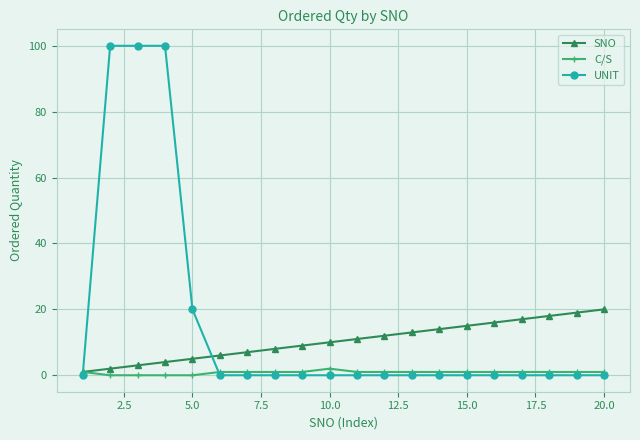

Rank the series by their average value, from highest to lowest.

UNIT, SNO, C/S